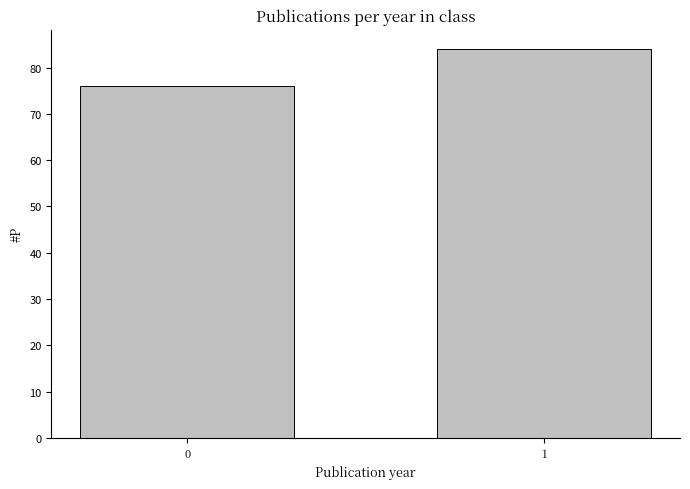

Reading left to right, list all the values displayed in this chart.

76	84